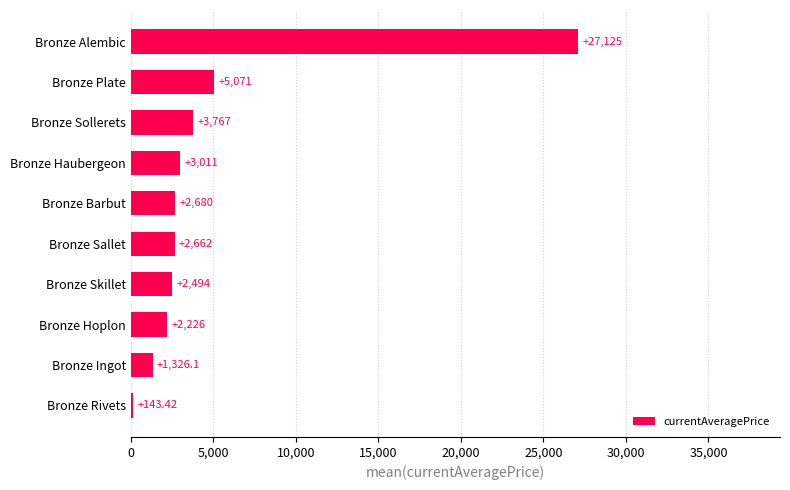

At which label is the value closest to 13634?

Bronze Plate